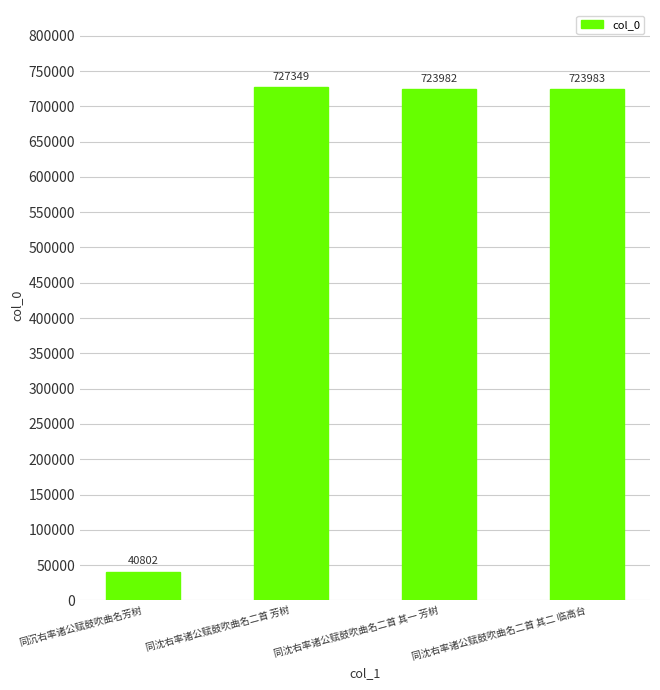

Reading right to left, list all the values displayed in this chart.

723983	723982	727349	40802